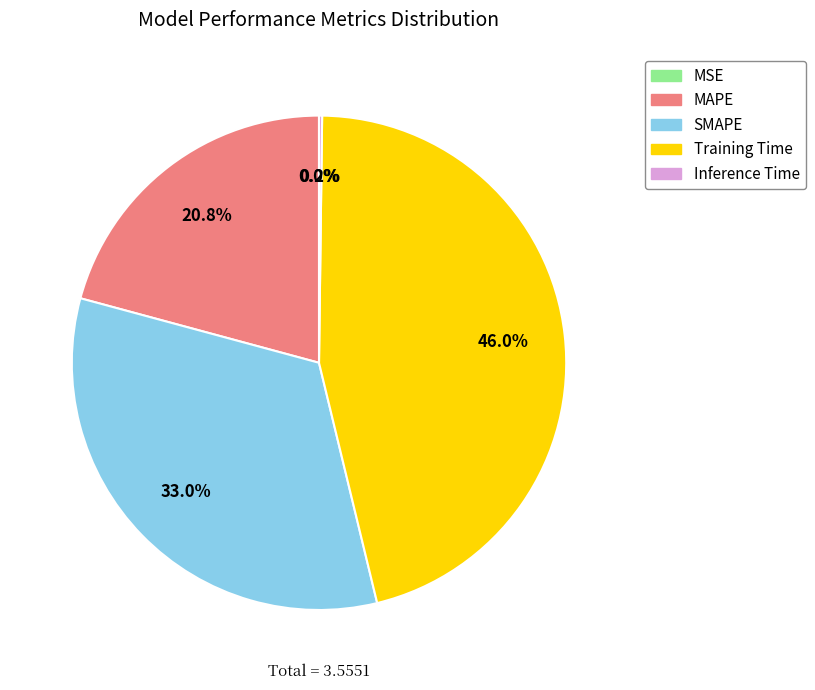

Between SMAPE and Training Time, which is larger?

Training Time